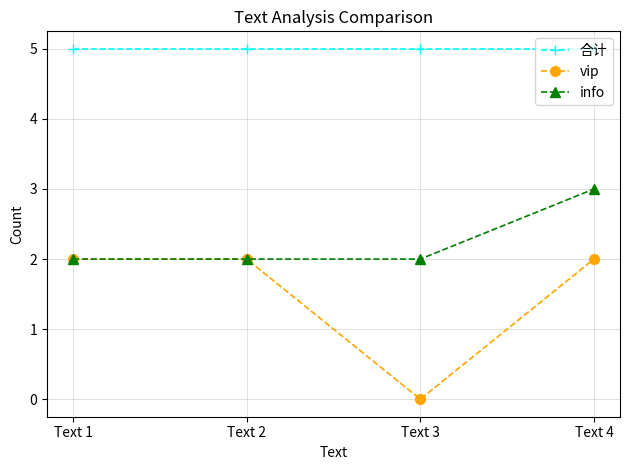

Reading left to right, list all the values displayed in this chart.

合计: 5	5	5	5
vip: 2	2	0	2
info: 2	2	2	3